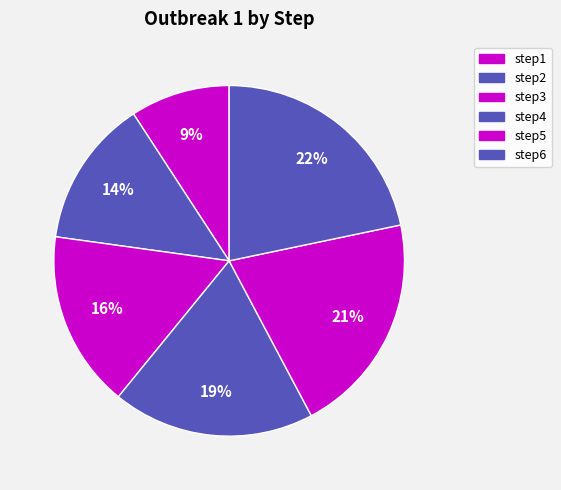

What percentage is the step5 slice, to the nearest percent?

21%